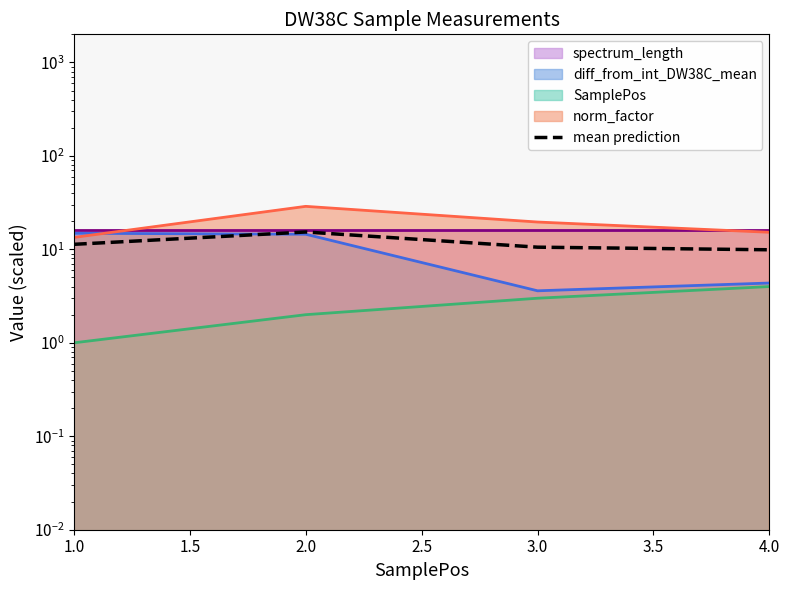

What is the approximate value at 2.0?

15.3